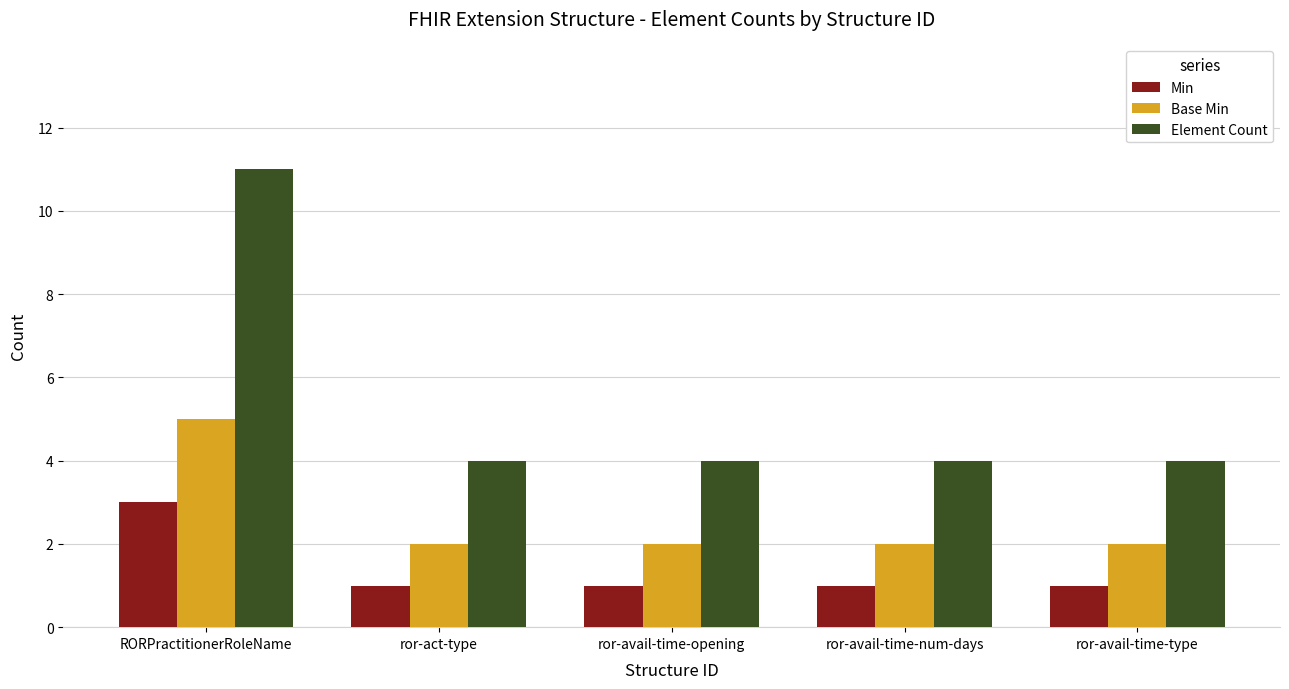

Rank the series at RORPractitionerRoleName from lowest to highest value.

Min, Base Min, Element Count